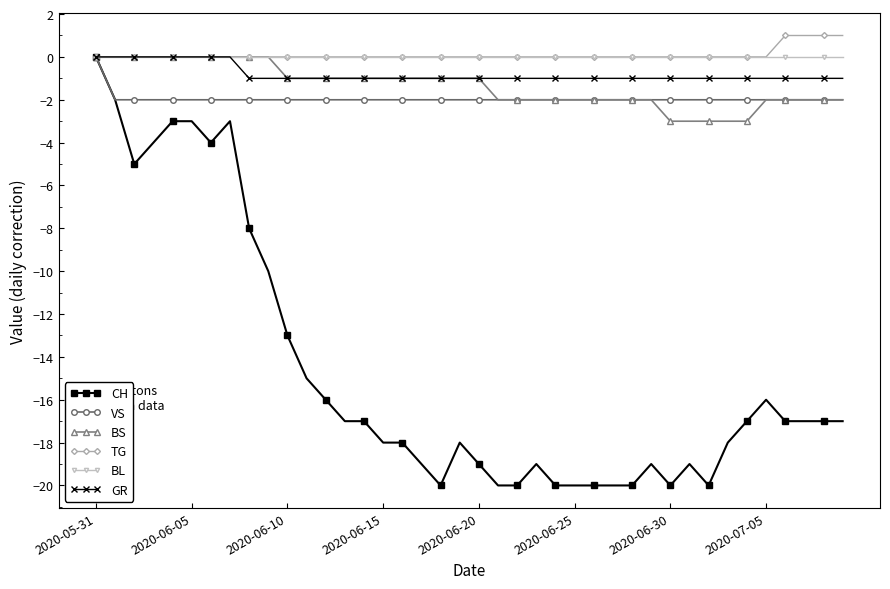

True or false: CH has more than 2 points higher than both neighbors.

True